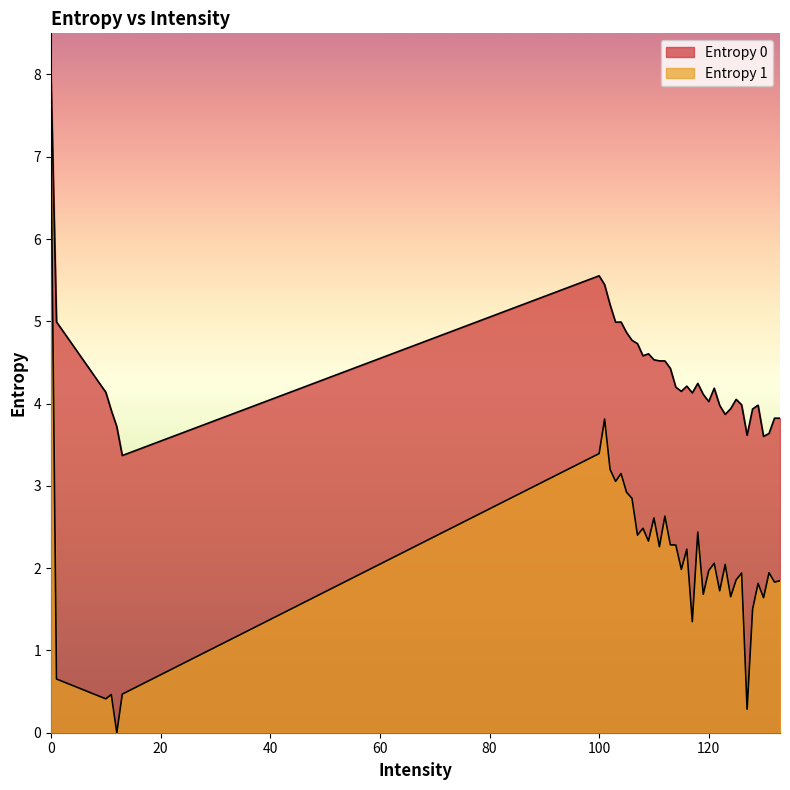

What are all the series names shown in the legend?

Entropy 0, Entropy 1